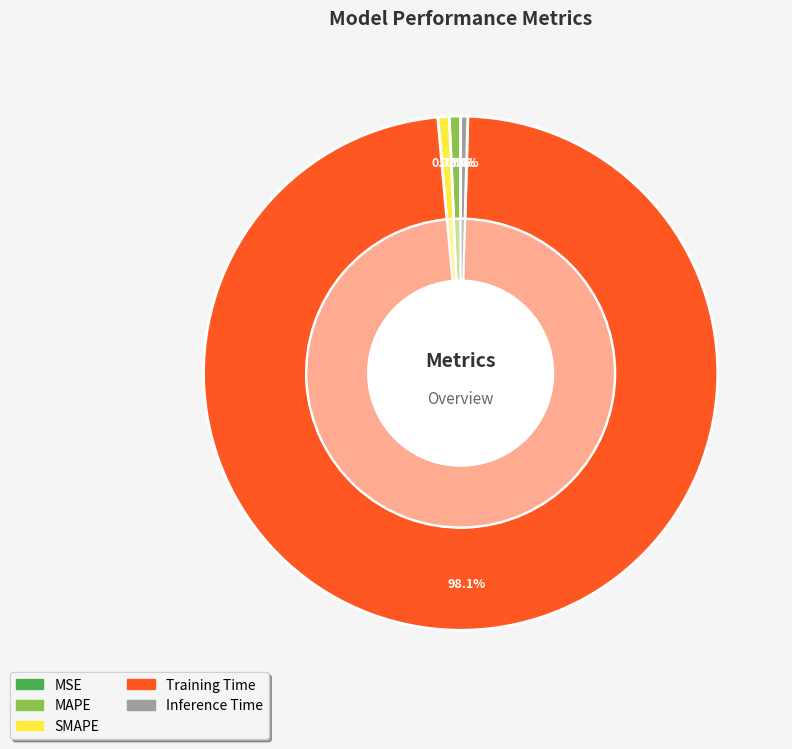

Rank the categories by value from lowest to highest.

MSE, Inference Time, MAPE, SMAPE, Training Time